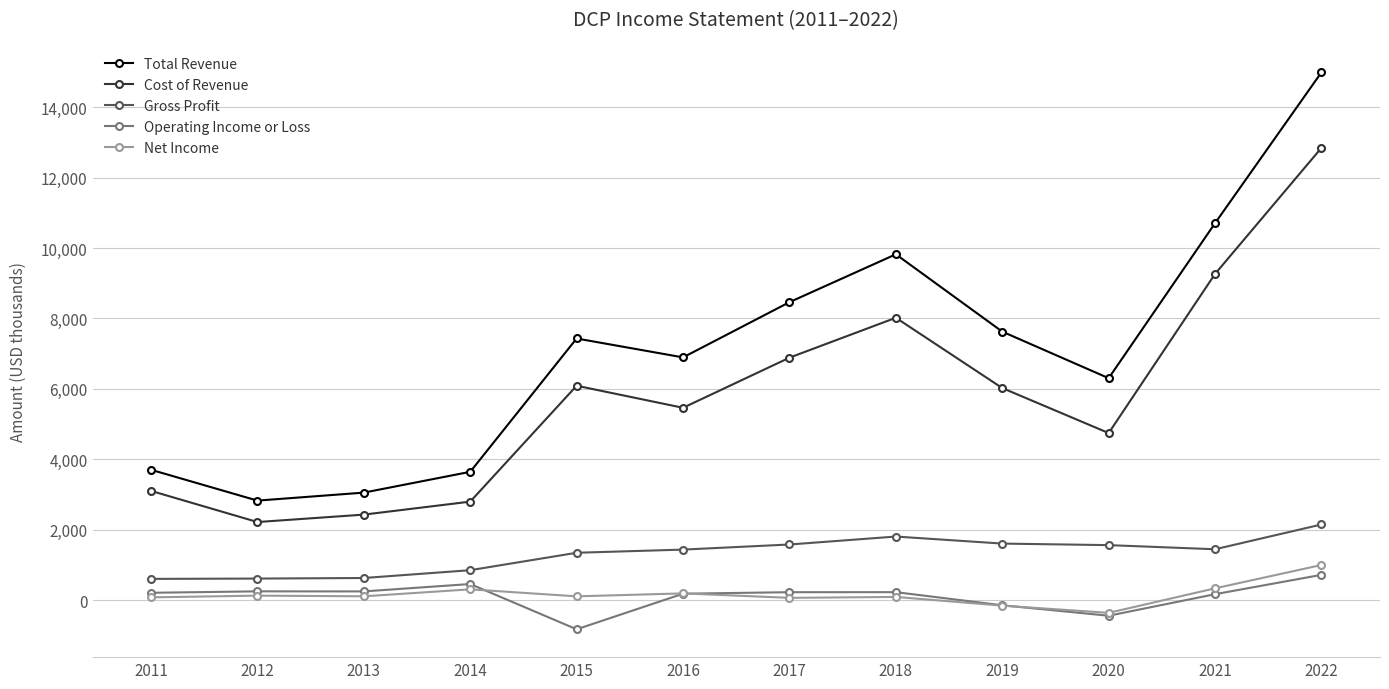

Does the chart display data point markers on the line(s)?

Yes